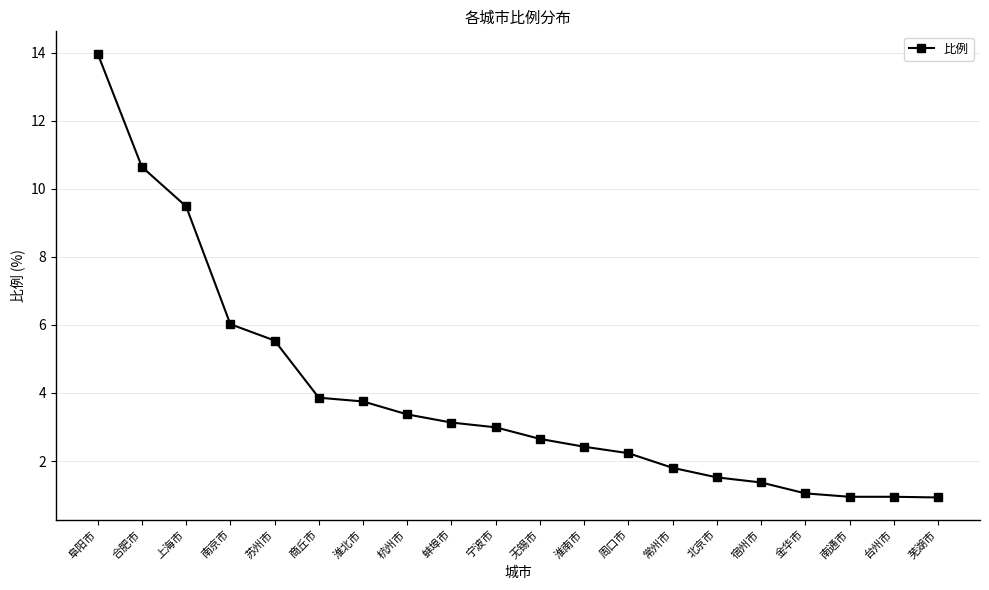

What is the maximum value shown in the chart?

14.0